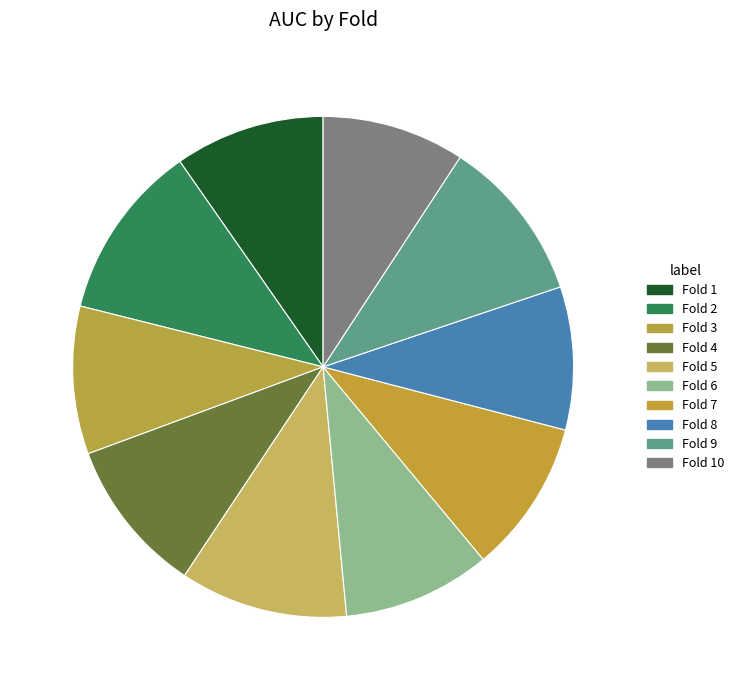

How many segments does this pie chart have?

10